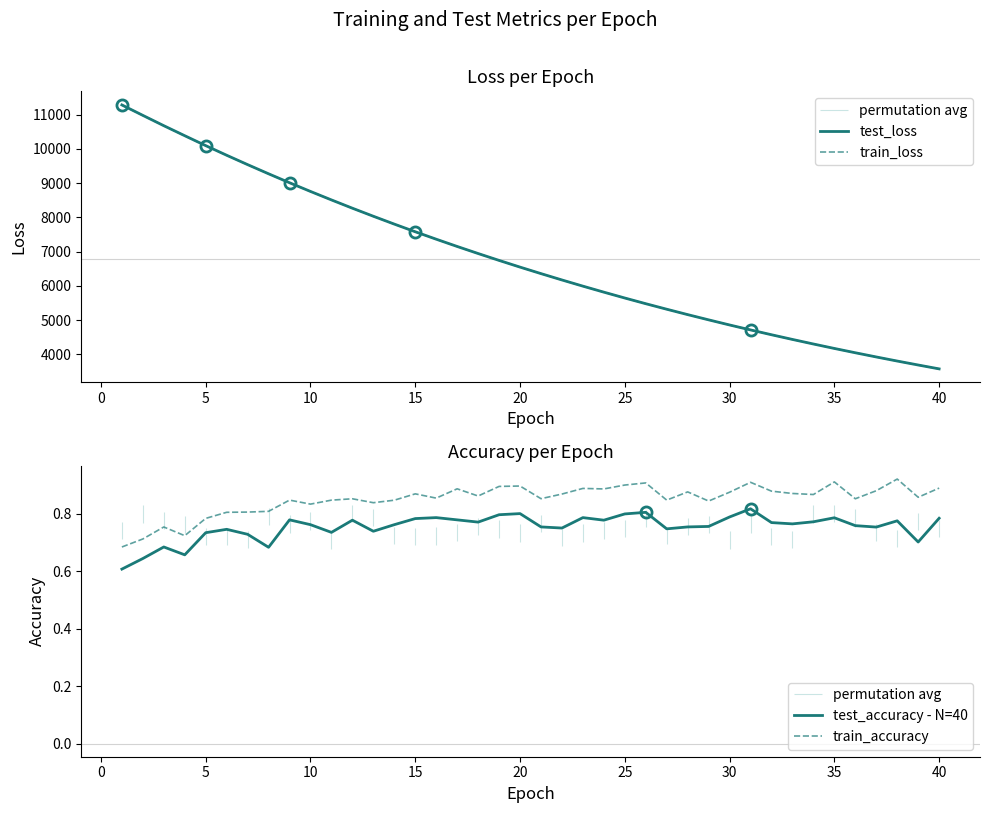

The value of test_accuracy - N=40 at 40 is 1.1. True or false?

False